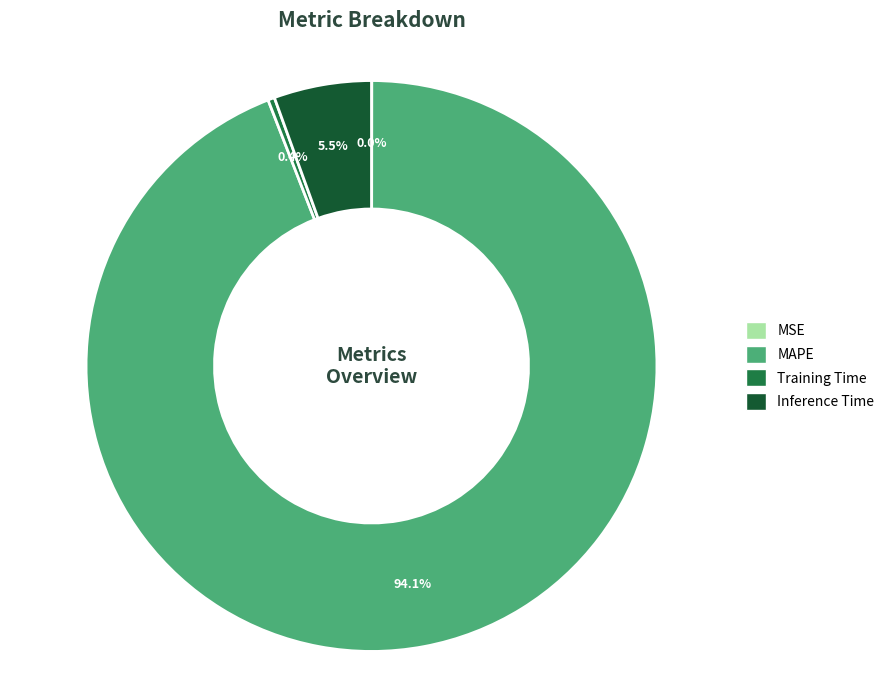

What is the largest slice in the pie chart?

MAPE